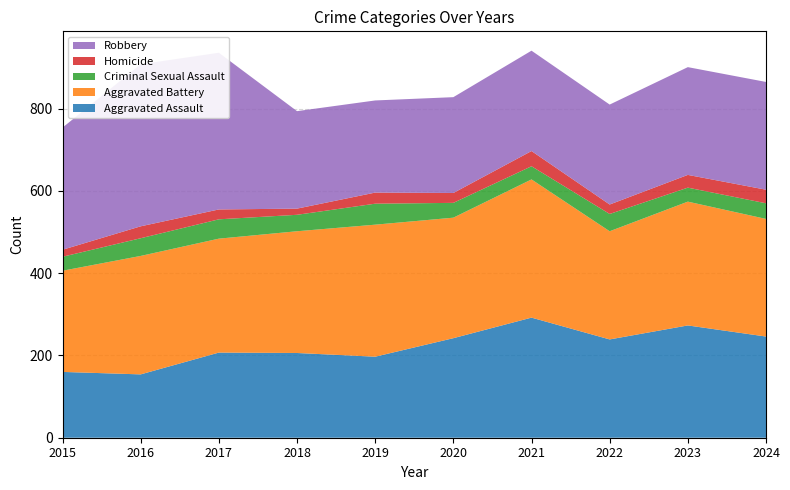

At how many categories does at least one series exceed 193?

10